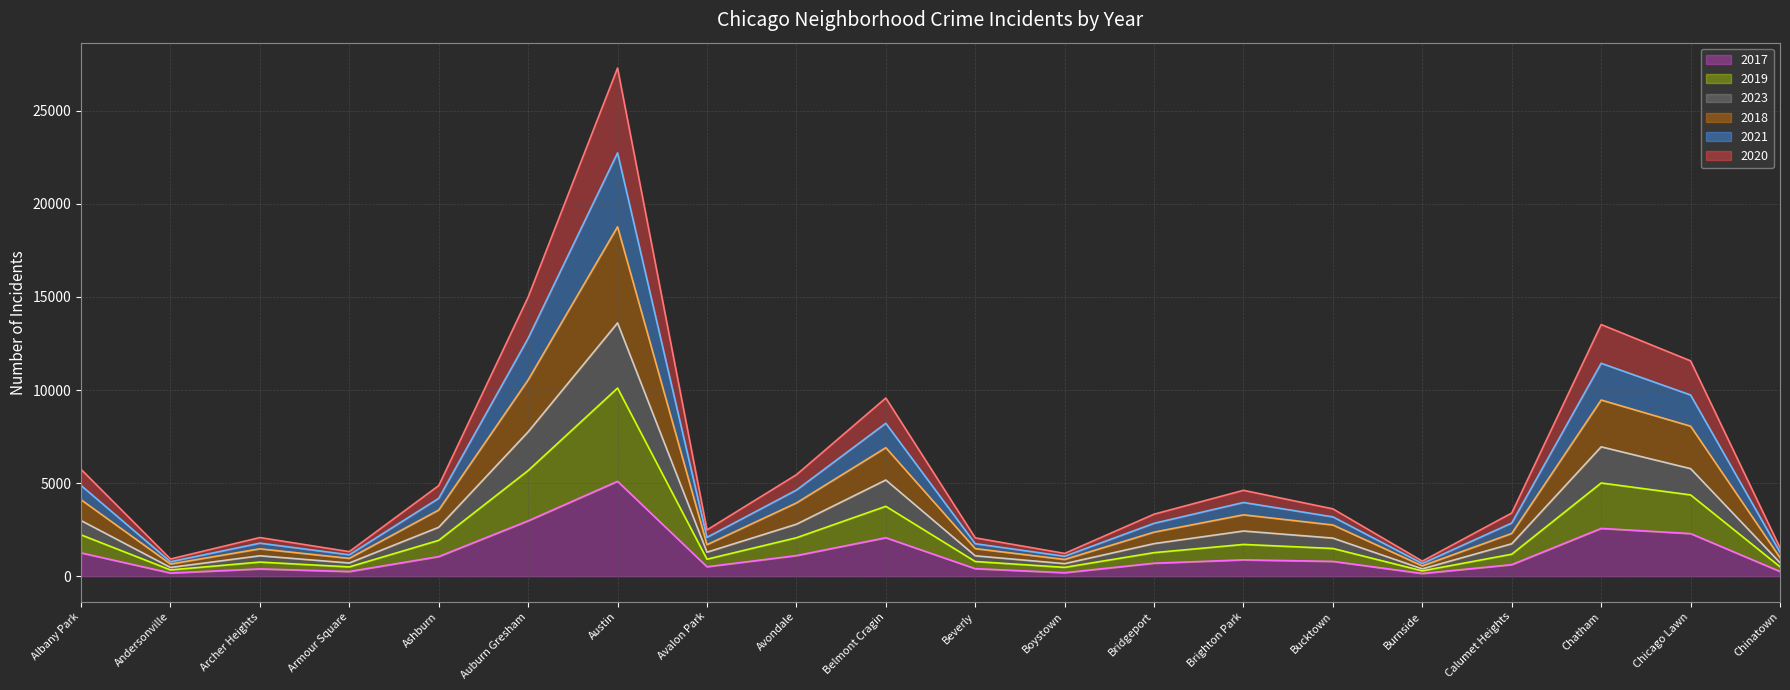

What is the label of the 9th point from the left?

Avondale